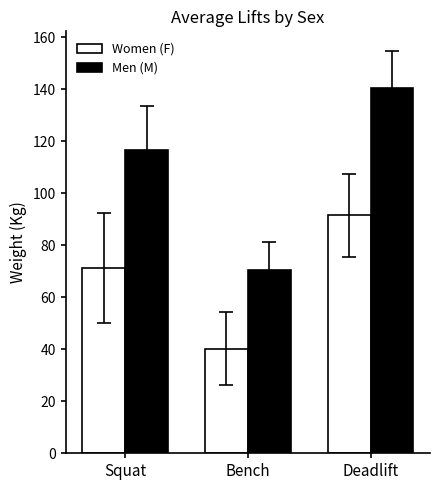

At how many categories does at least one series exceed 65?

3